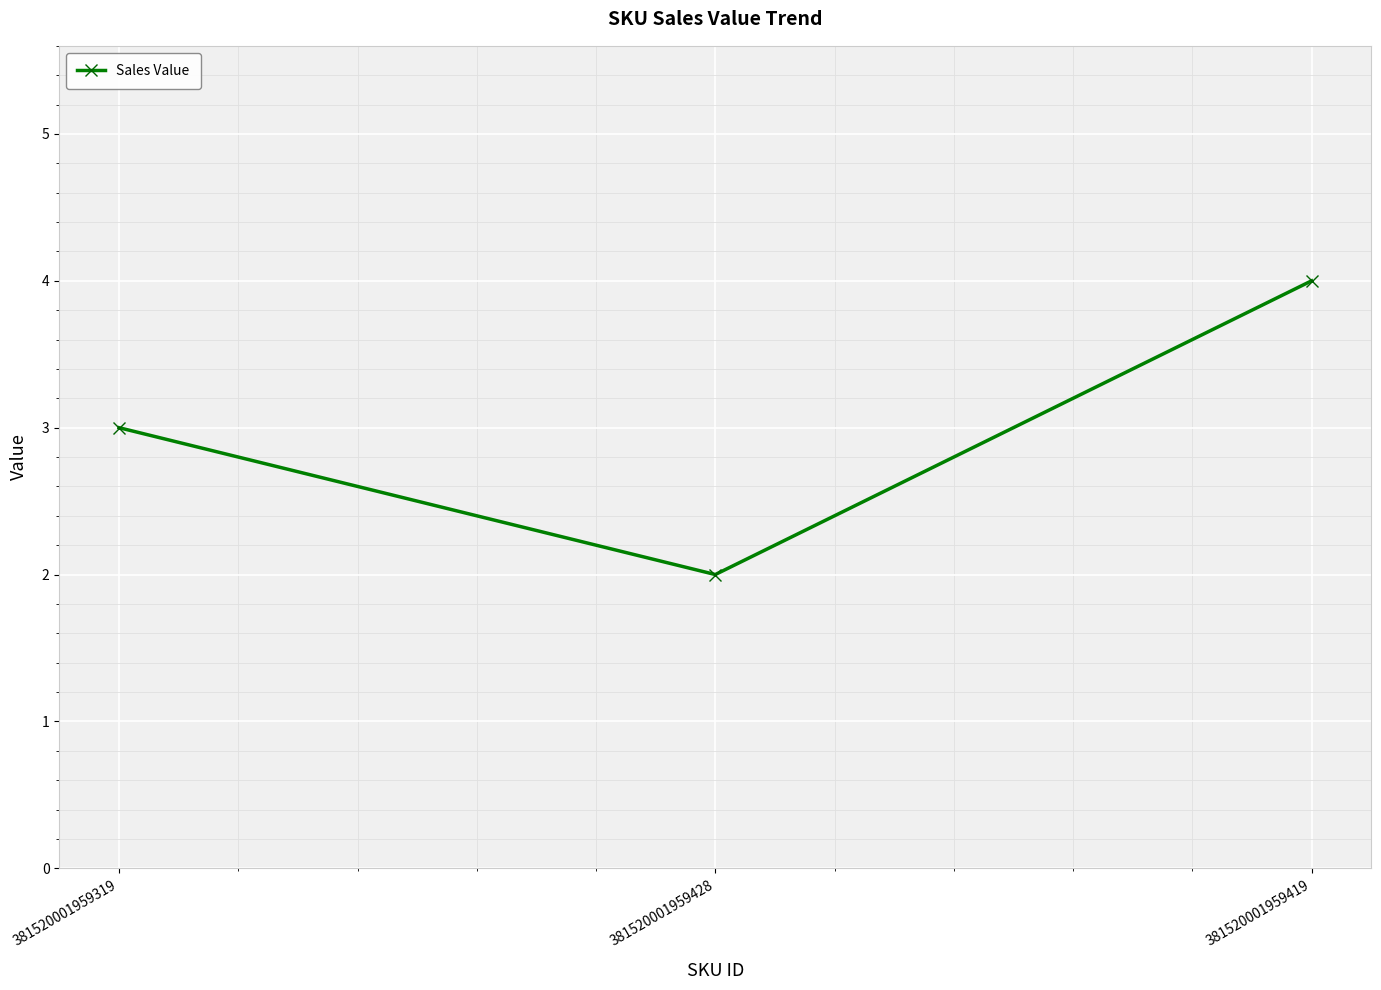

The value at 381520001959428 is 2. True or false?

True